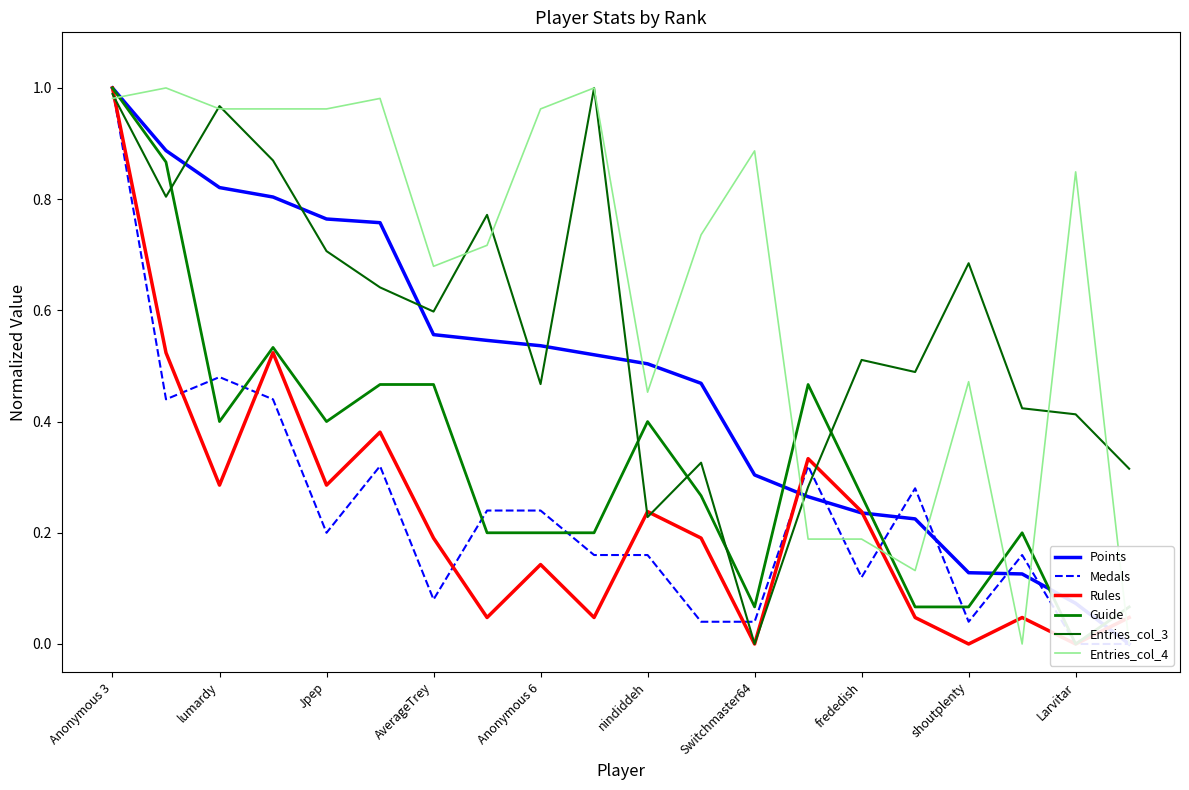

Reading left to right, transcribe all the data shown in this chart.

Points: 1.0	0.9	0.8	0.8	0.8	0.8	0.6	0.5	0.5	0.5	0.5	0.5	0.3	0.3	0.2	0.2	0.1	0.1	0.1	0.0
Medals: 1.0	0.4	0.5	0.4	0.2	0.3	0.1	0.2	0.2	0.2	0.2	0.0	0.0	0.3	0.1	0.3	0.0	0.2	0.0	0.0
Rules: 1.0	0.5	0.3	0.5	0.3	0.4	0.2	0.0	0.1	0.0	0.2	0.2	0.0	0.3	0.2	0.0	0.0	0.0	0.0	0.0
Guide: 1.0	0.9	0.4	0.5	0.4	0.5	0.5	0.2	0.2	0.2	0.4	0.3	0.1	0.5	0.3	0.1	0.1	0.2	0.0	0.1
Entries_col_3: 1.0	0.8	1.0	0.9	0.7	0.6	0.6	0.8	0.5	1.0	0.2	0.3	0.0	0.3	0.5	0.5	0.7	0.4	0.4	0.3
Entries_col_4: 1.0	1.0	1.0	1.0	1.0	1.0	0.7	0.7	1.0	1.0	0.5	0.7	0.9	0.2	0.2	0.1	0.5	0.0	0.8	0.0